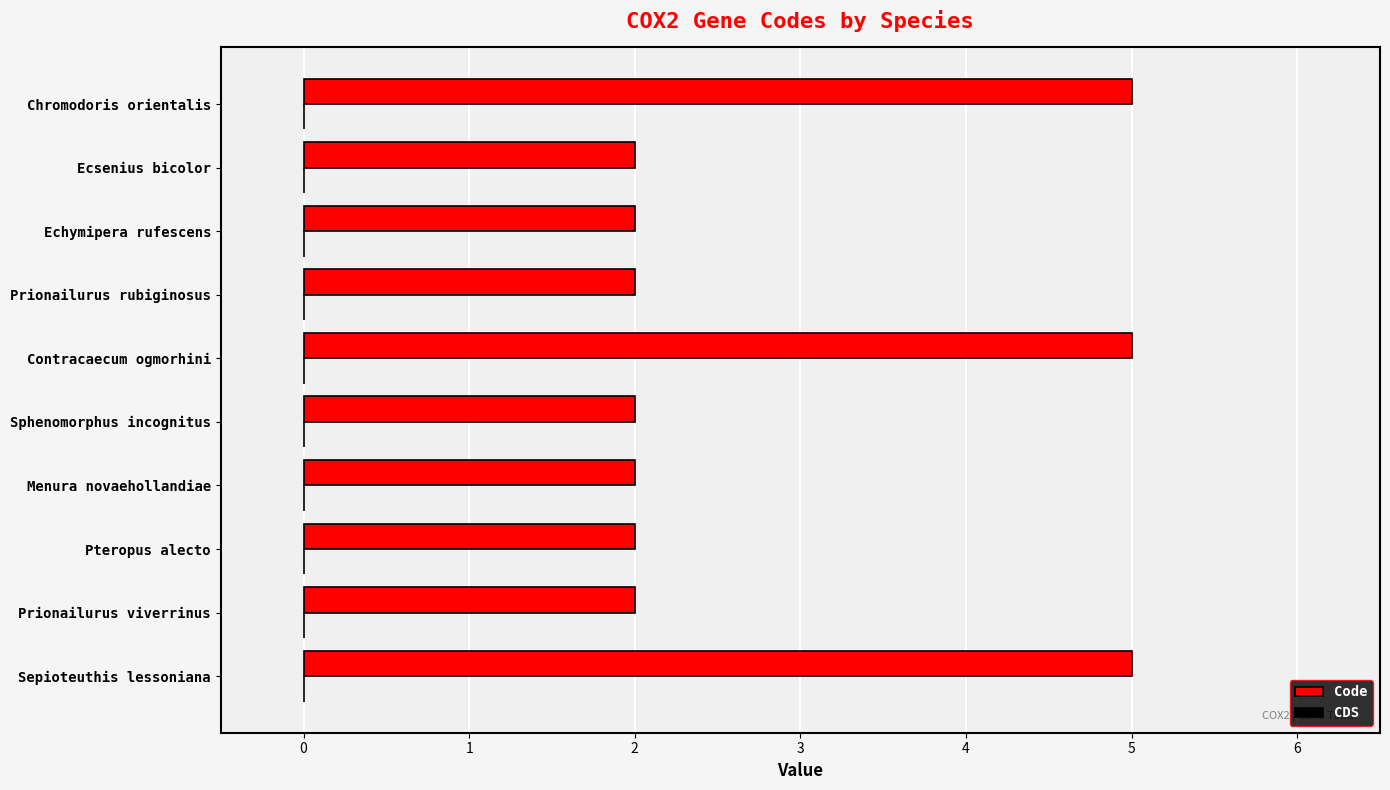

Does the chart contain stacked bars?

No